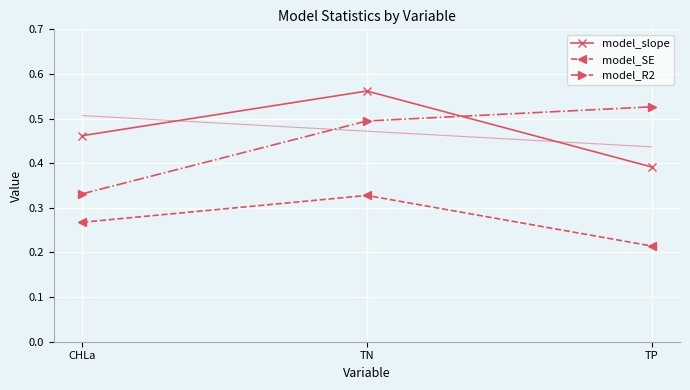

What is the greatest value displayed?

0.6